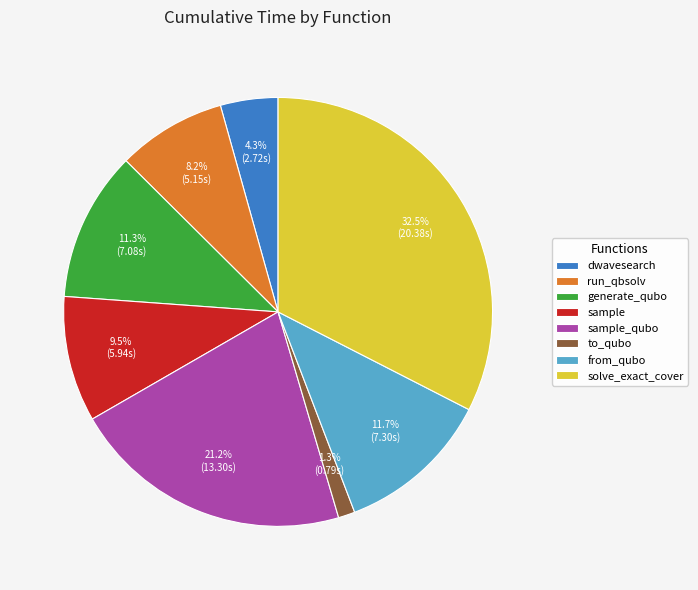

What is the largest slice in the pie chart?

solve_exact_cover